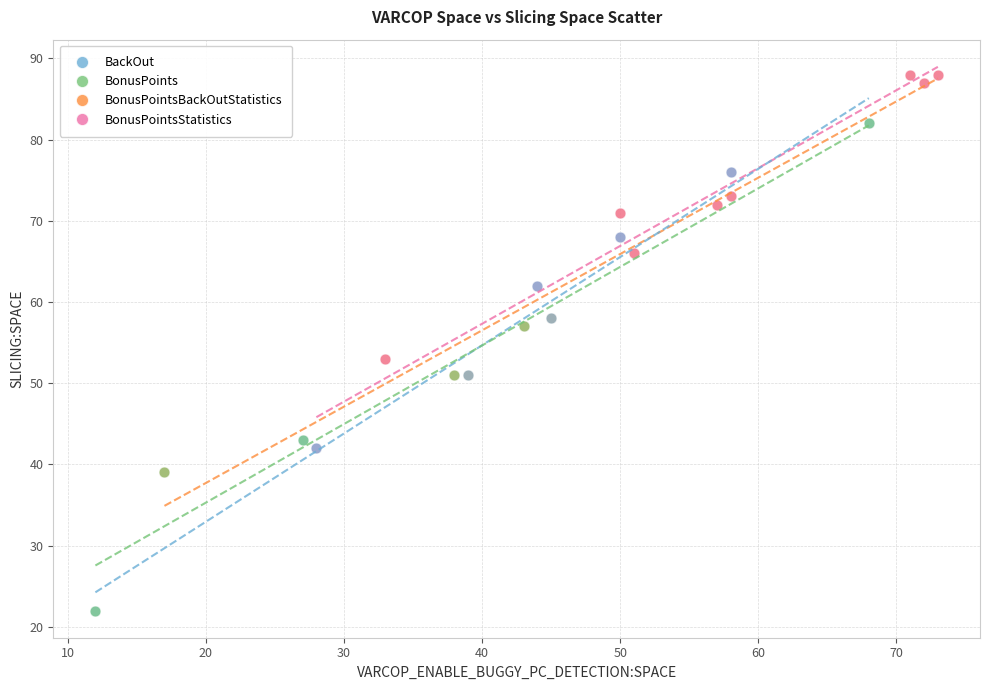

What are all the series names shown in the legend?

BackOut, BonusPoints, BonusPointsBackOutStatistics, BonusPointsStatistics